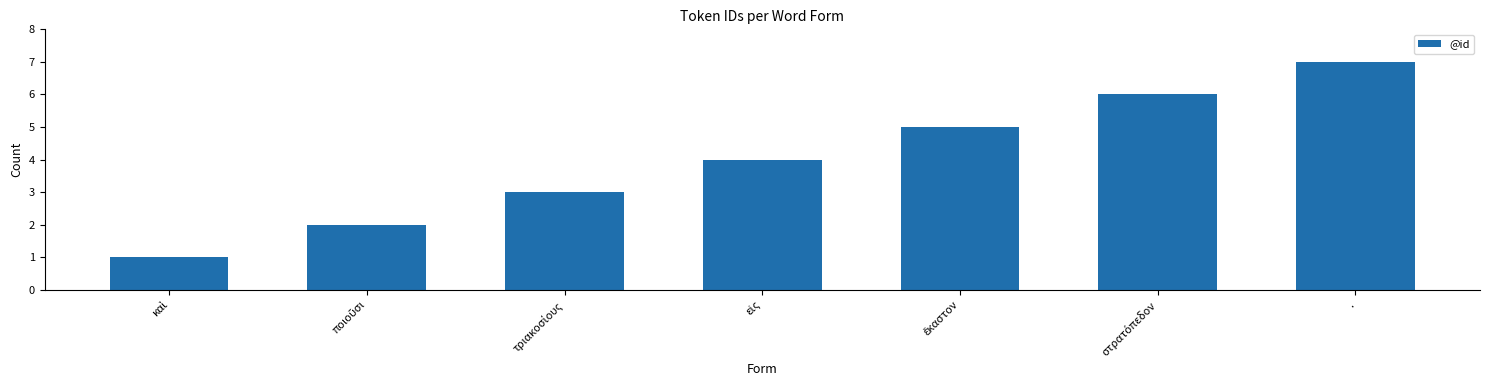

Count the number of categories in the chart.

7